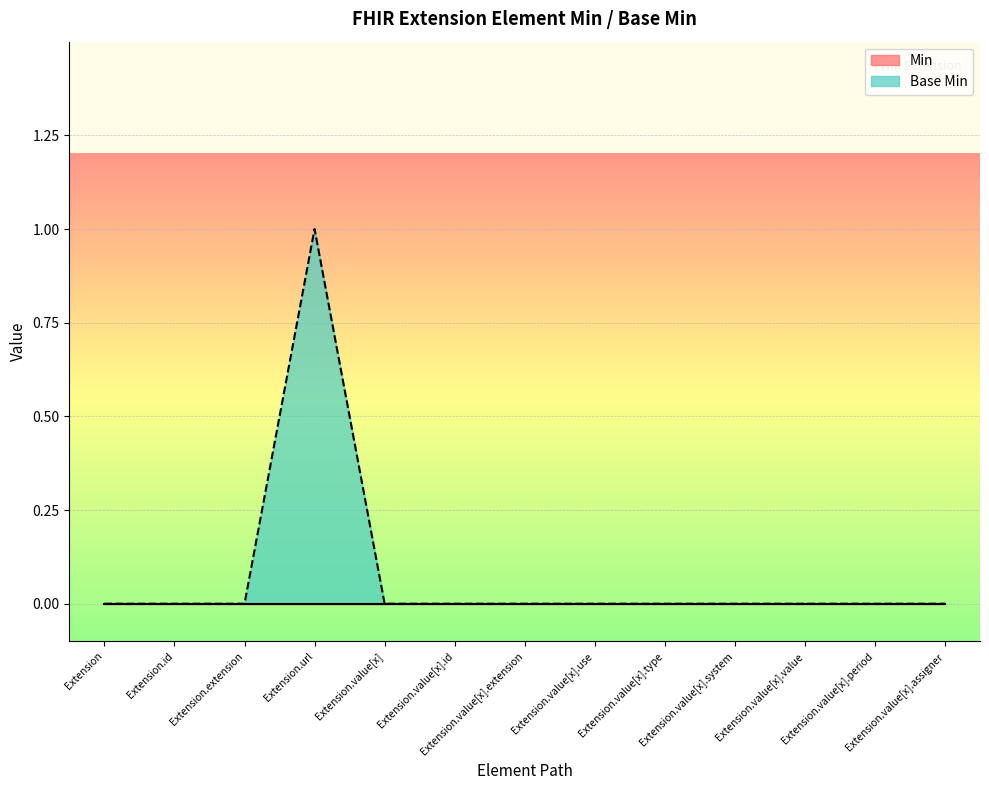

True or false: the data shows 0 at Extension.value[x].use.

True